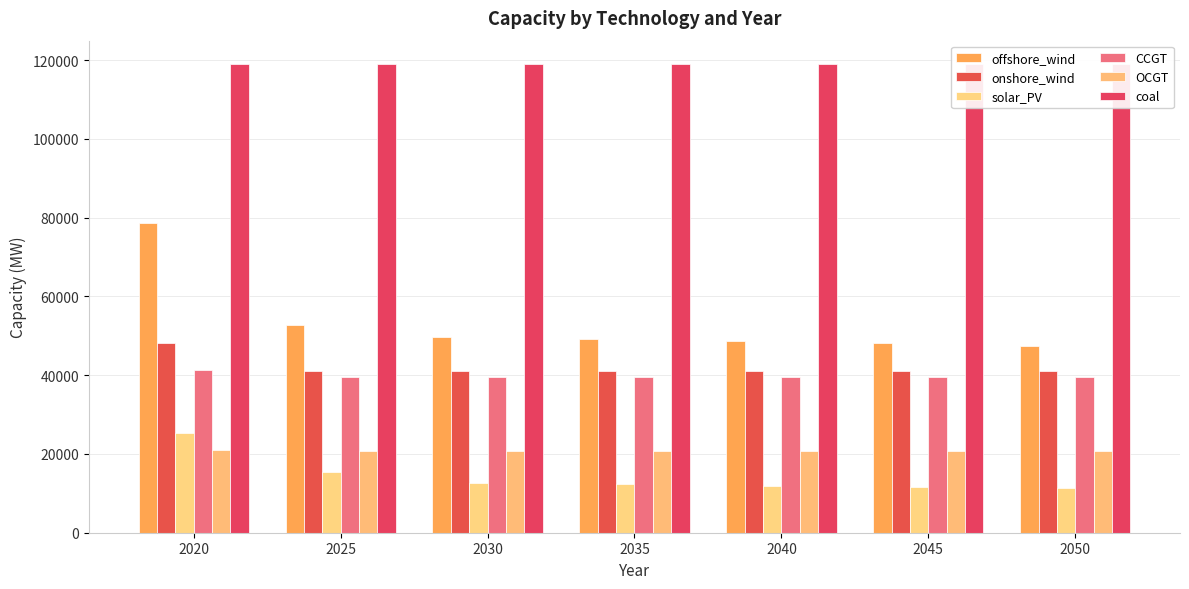

At which label does CCGT reach its minimum?

2025